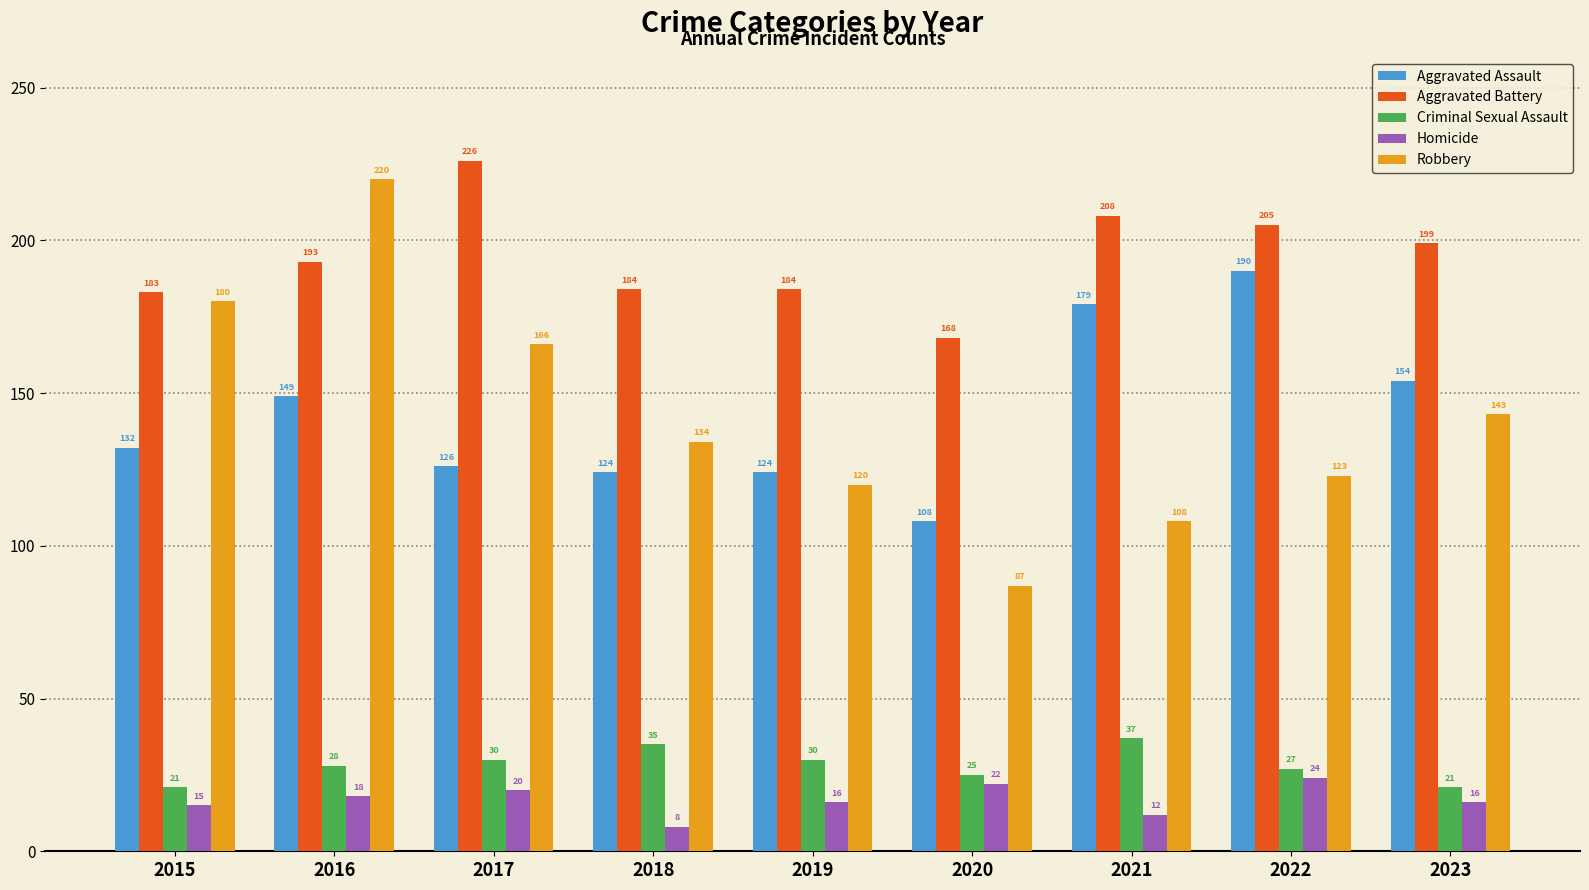

Does the chart contain stacked bars?

No